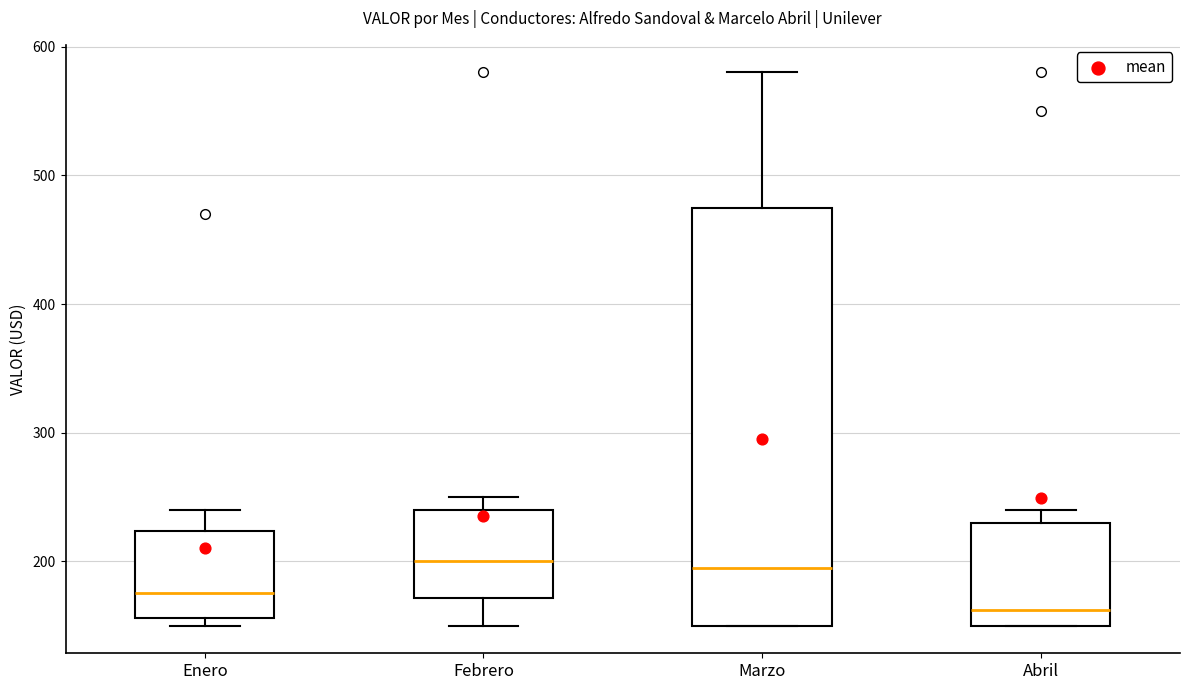

Where does the upper whisker of the box for Marzo end on the y-axis? The values are not printed on the chart, so give them approximately, as read against the axis.

580